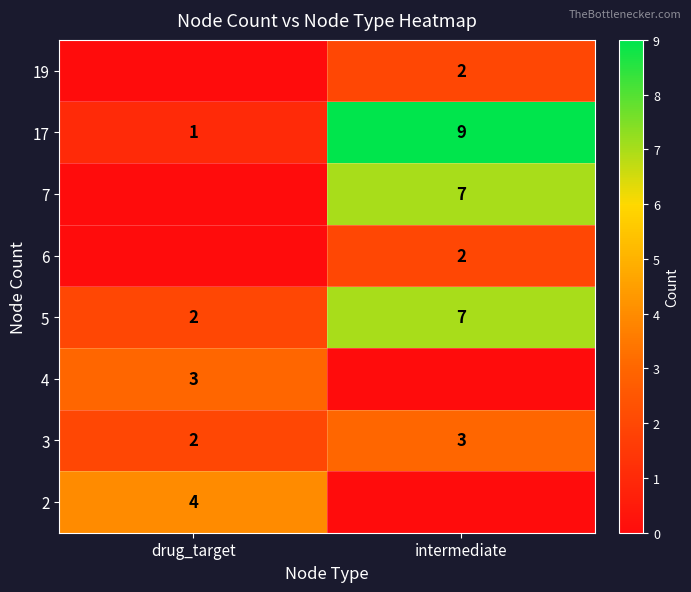

The value of 2 at drug_target is 5. True or false?

False